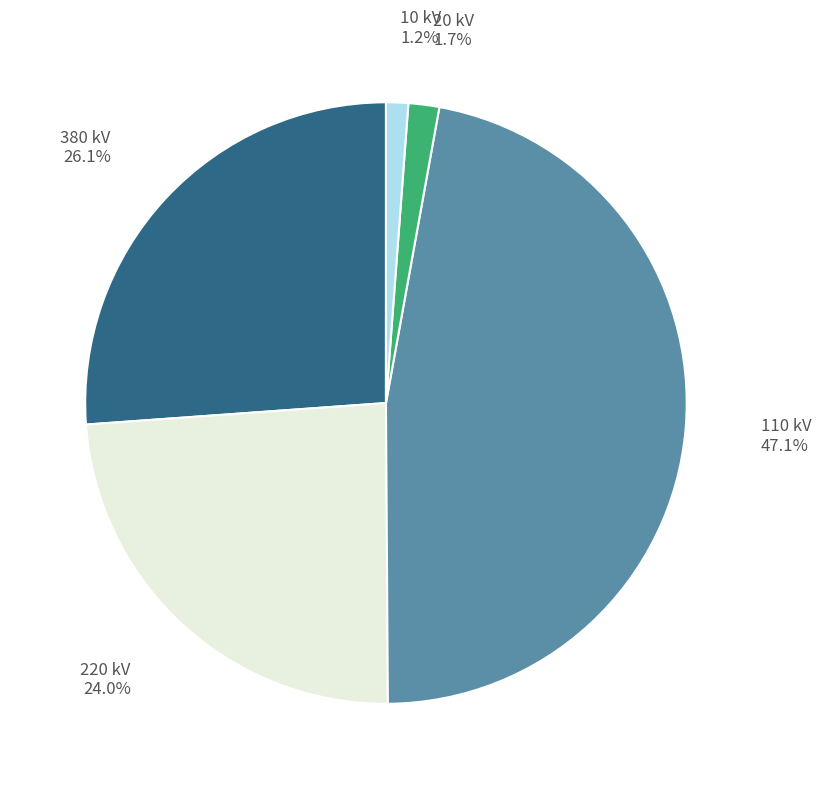

Which slice is the largest?

110 kV